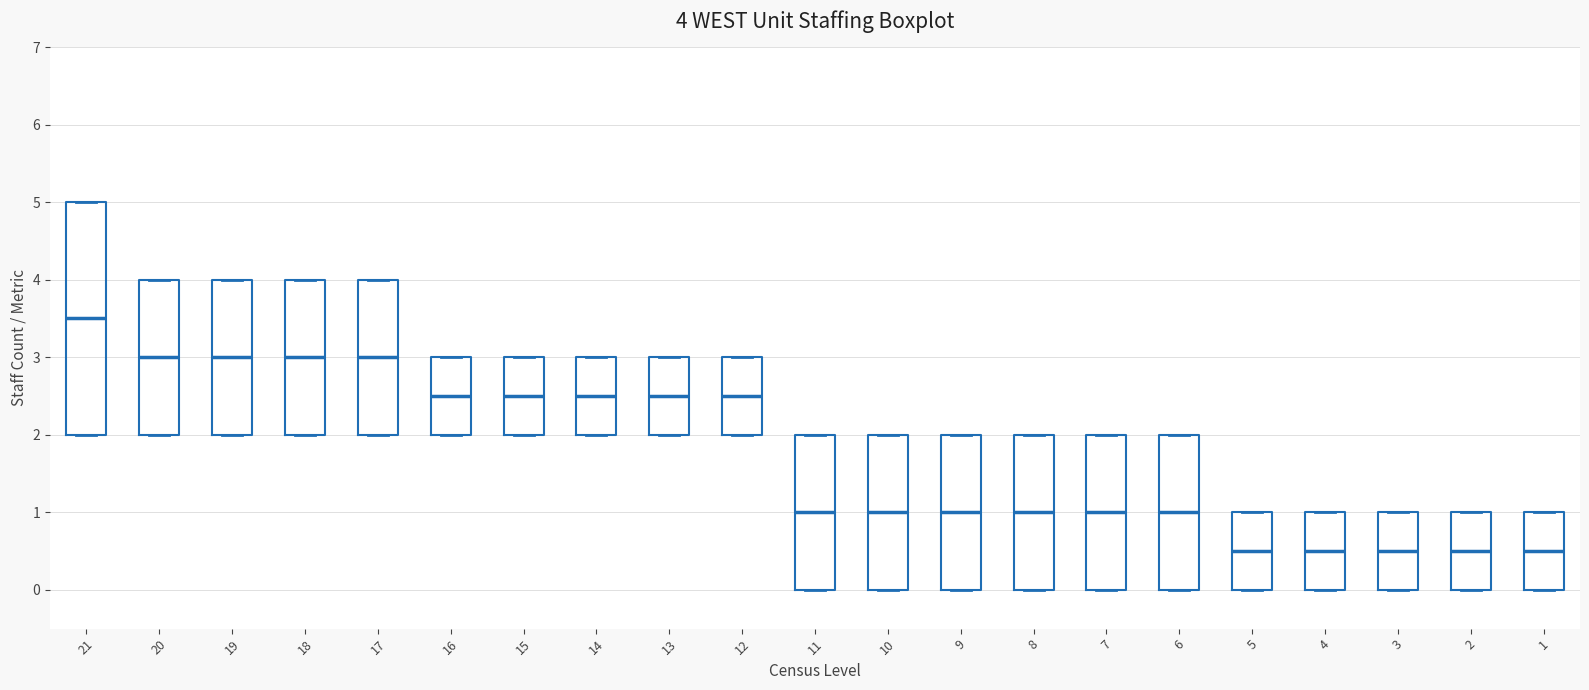

Which box is the tallest, from its lower edge to its upper edge?

21